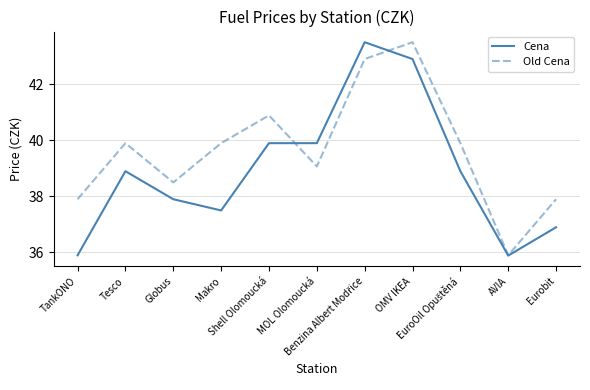

Is the value of Old Cena at Tesco greater than the value of Cena at Tesco?

Yes